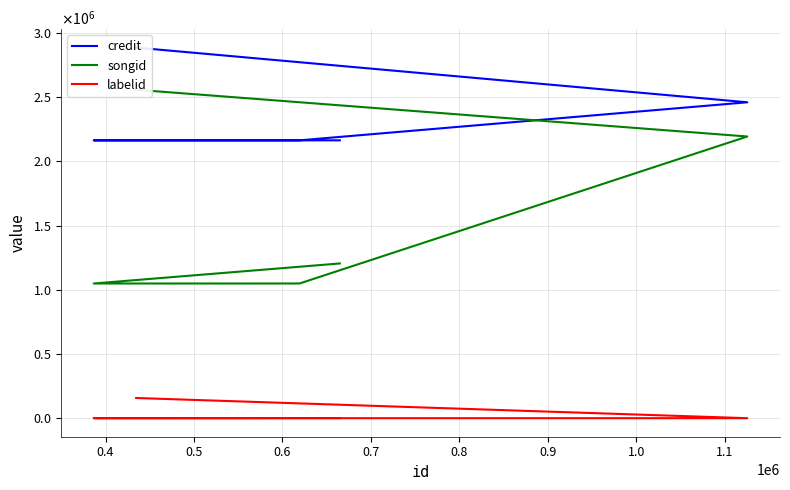

Is this an area chart (filled region under the line)?

No